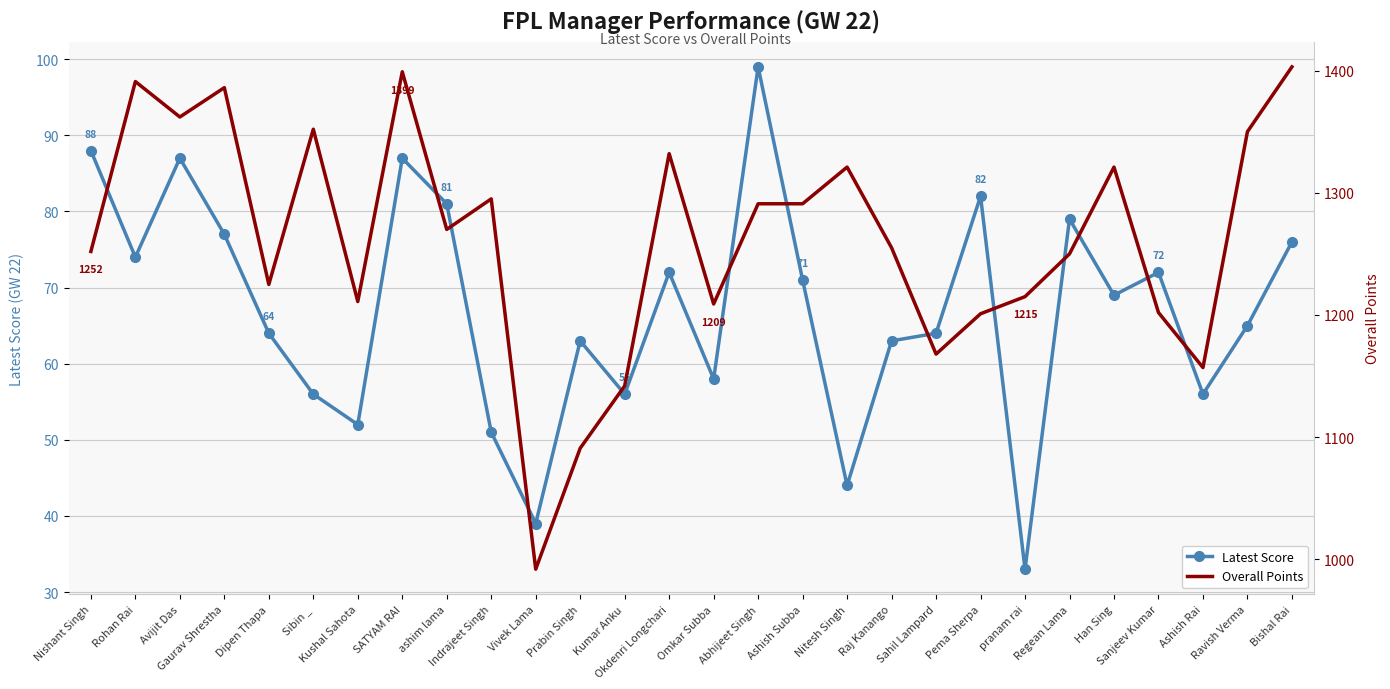

Which has a higher value, Kumar Anku or Ashish Rai?

Kumar Anku